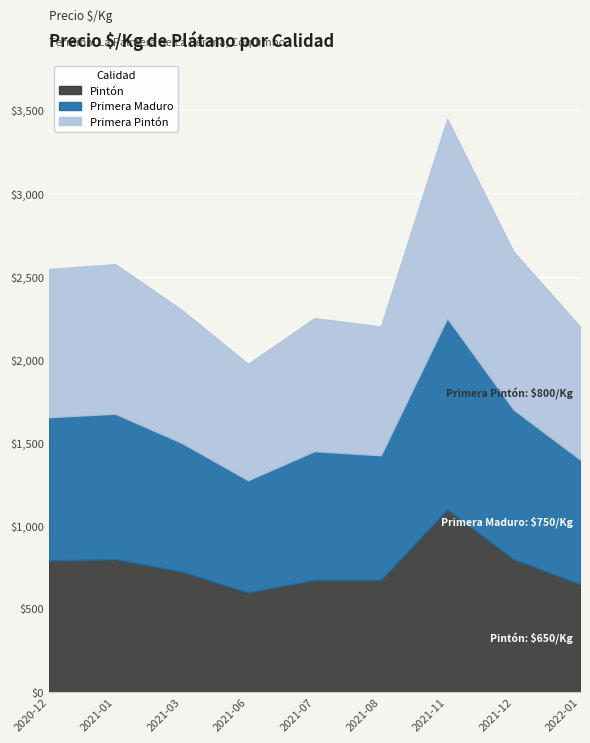

At which category does Pintón reach its first local peak?

2021-01